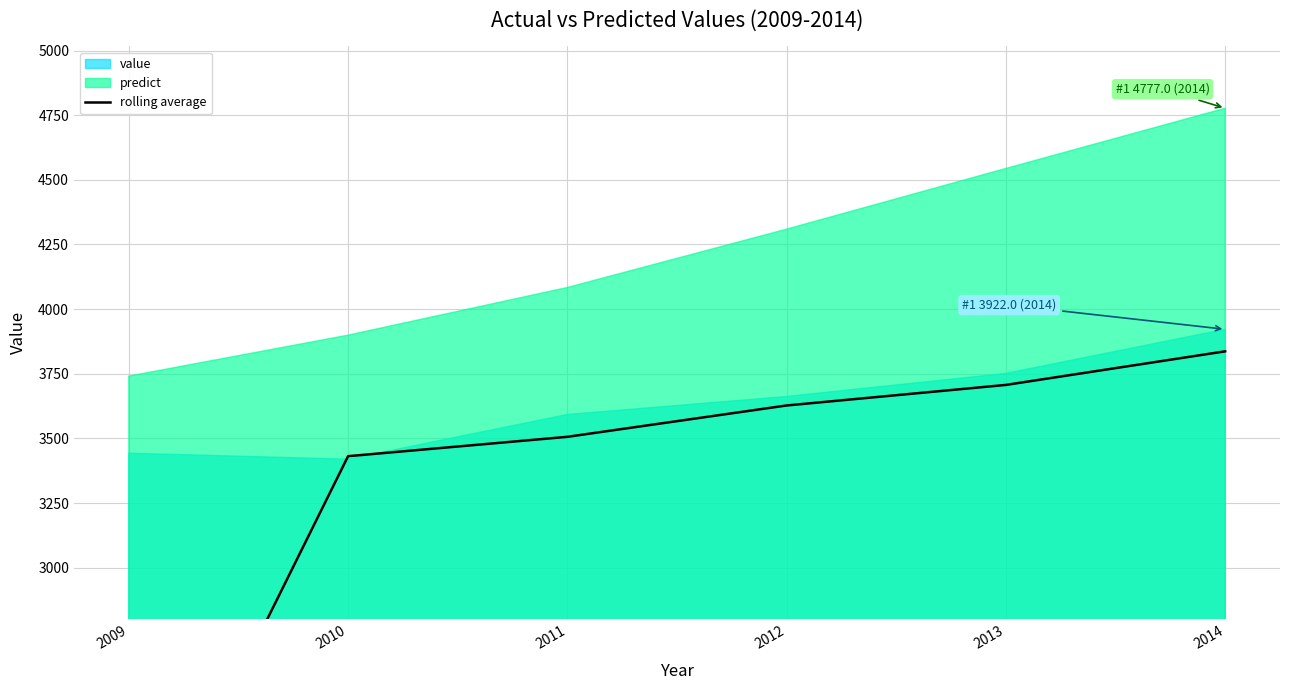

Reading left to right, transcribe all the data shown in this chart.

2009=1721.3	2010=3431.2	2011=3506.1	2012=3627.3	2013=3706.8	2014=3836.8